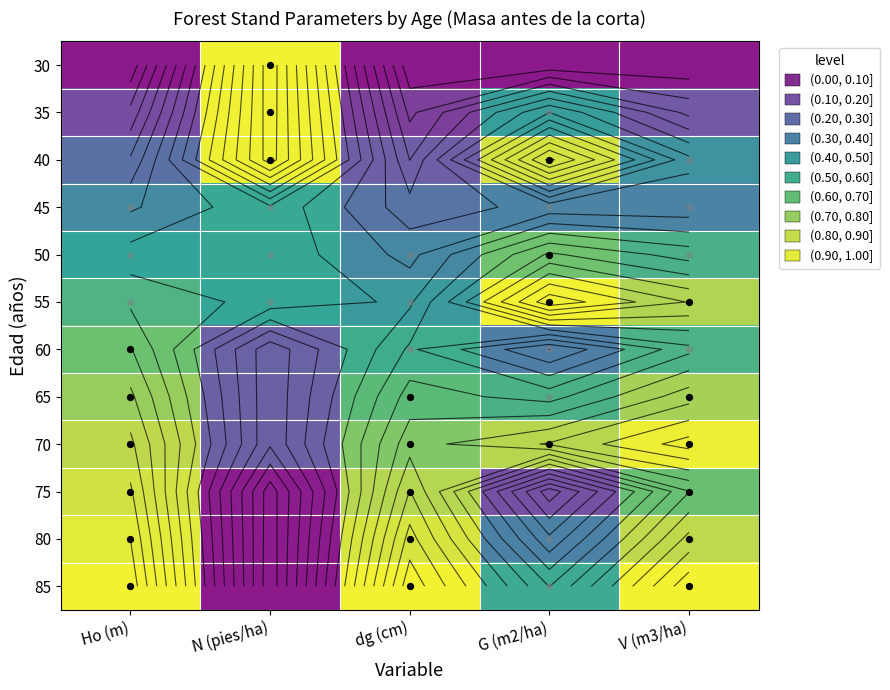

At how many categories does at least one series exceed 0?

5